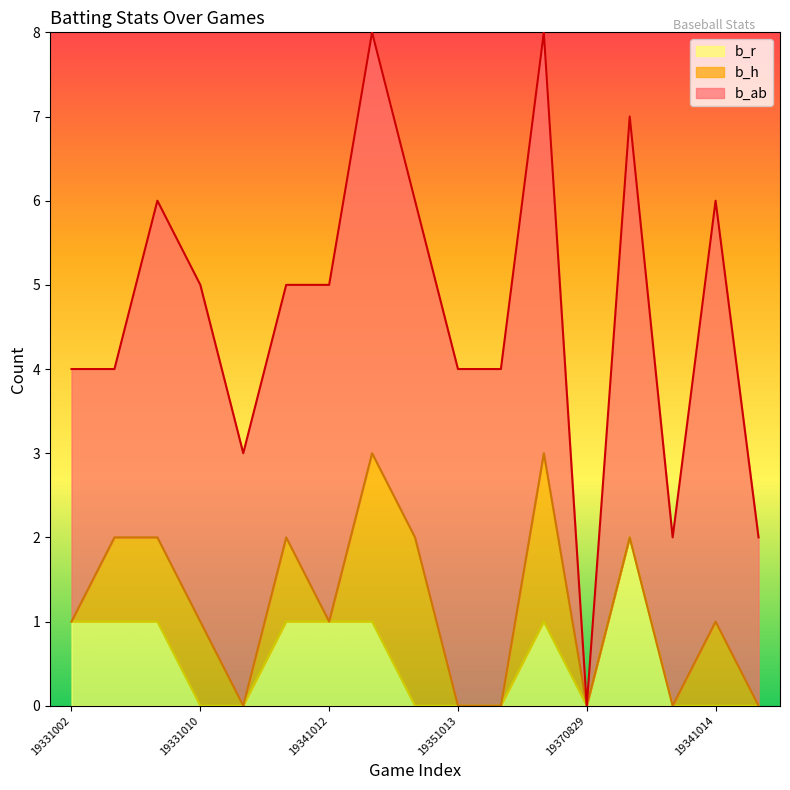

Where is b_ab nearest to the value 2?

19331006